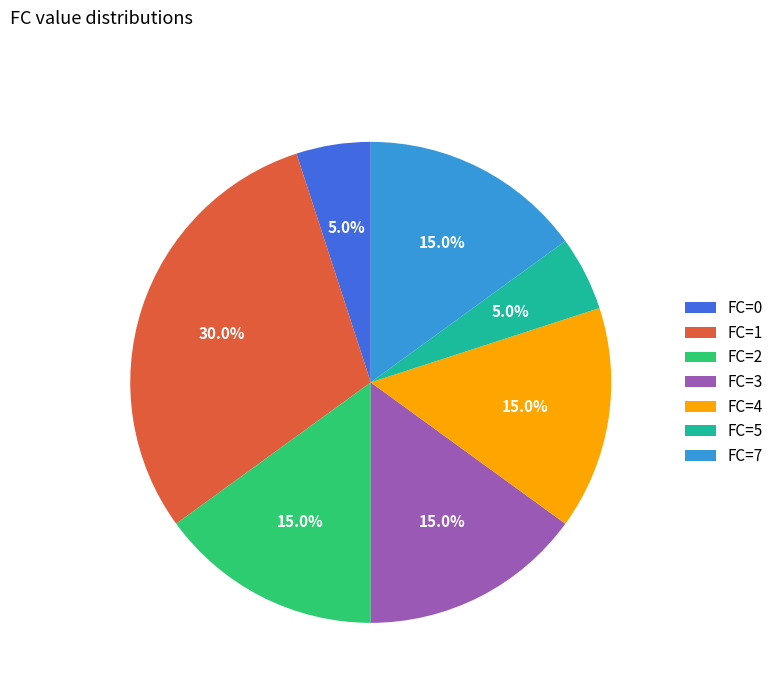

Is there any slice that represents more than half of the pie?

No